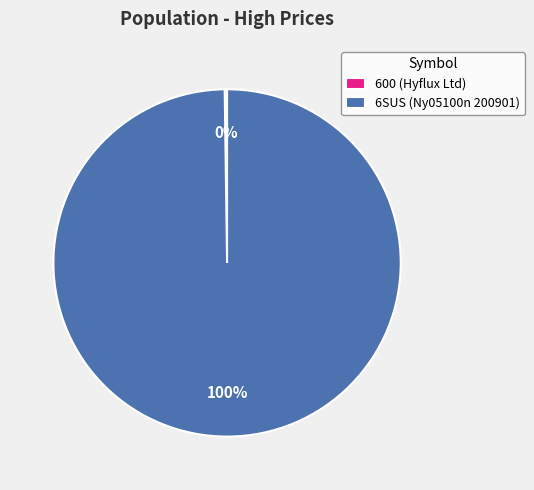

To the nearest percent, what is the average slice percentage?

50%